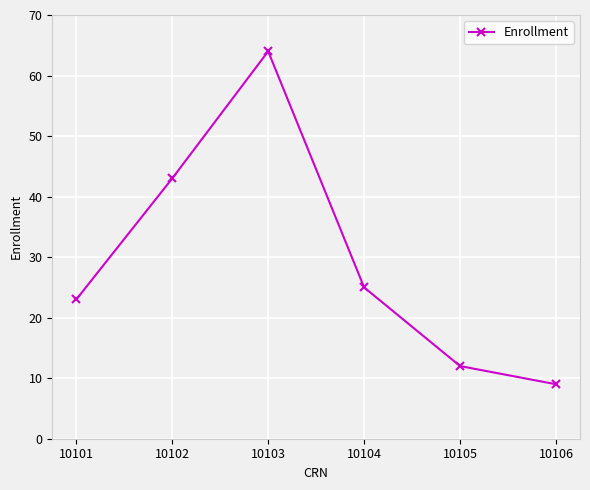

How many data points are less than 25?

3